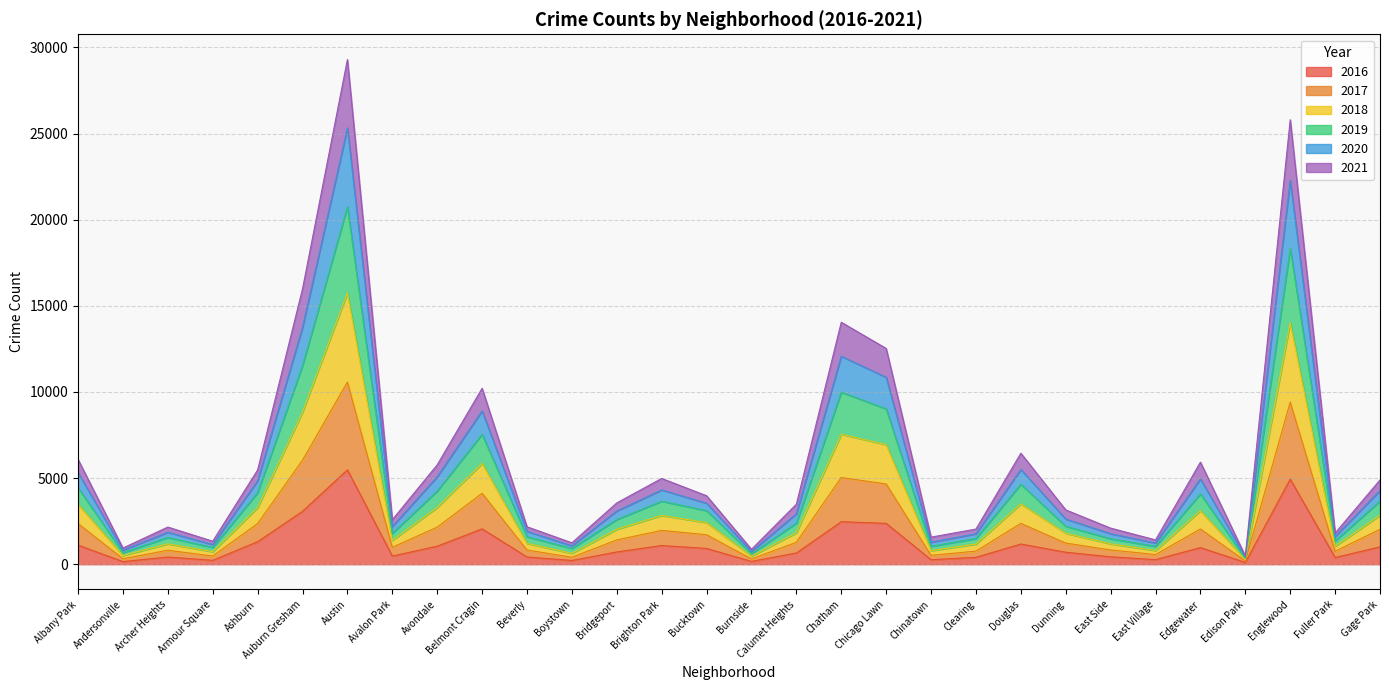

Is it true that 2016 equals 1173 at Douglas?

True